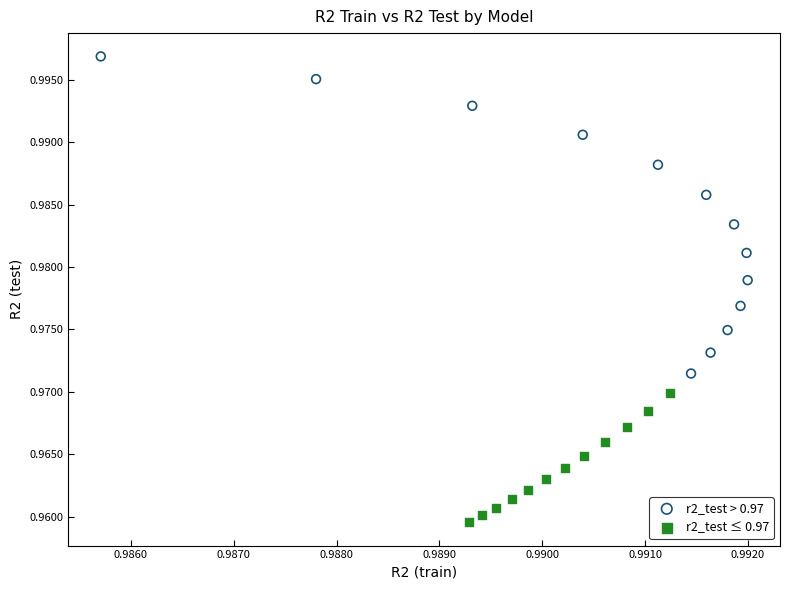

Which series reaches the maximum Y coordinate?

r2_test > 0.97